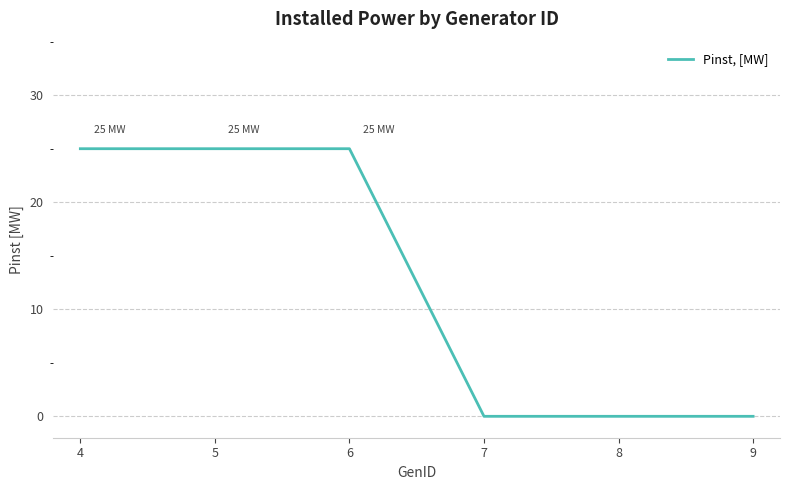

Reading left to right, what are all the values shown in this chart?

25	25	25	0	0	0